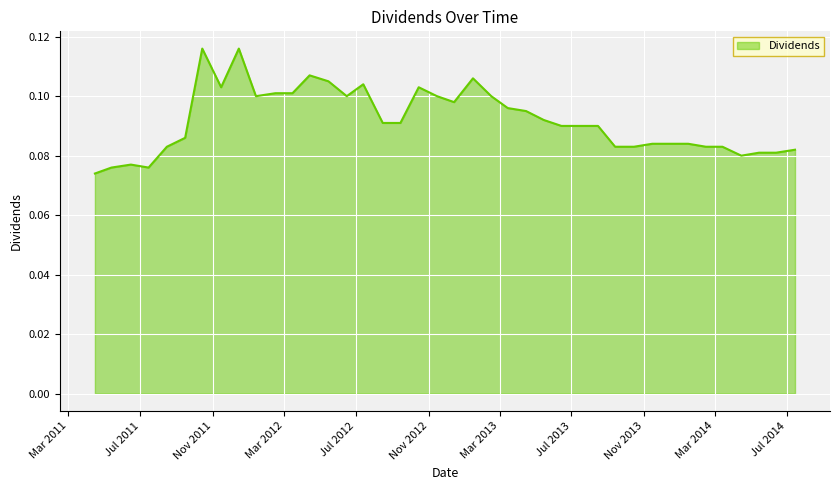

How many categories are shown in the chart?

40